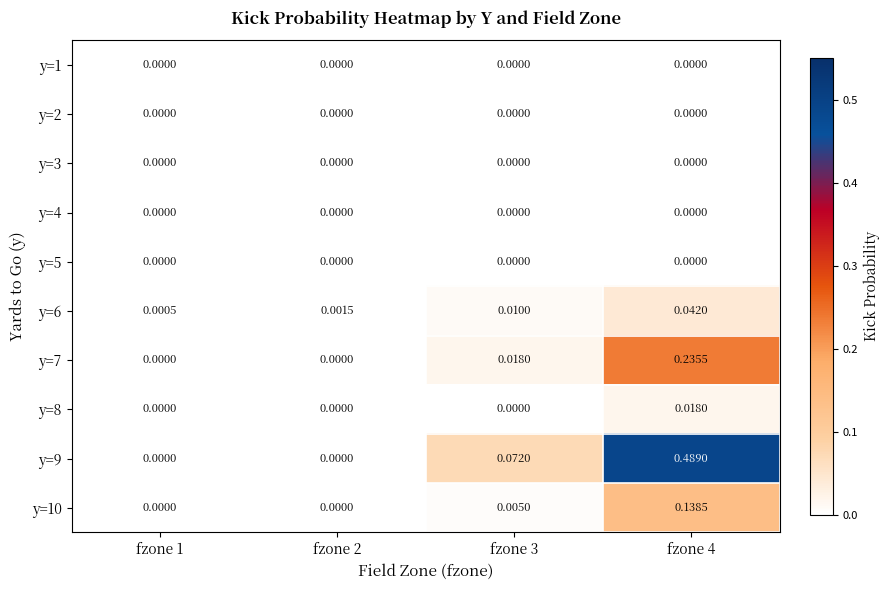

How many data points in y=10 are above 0?

2